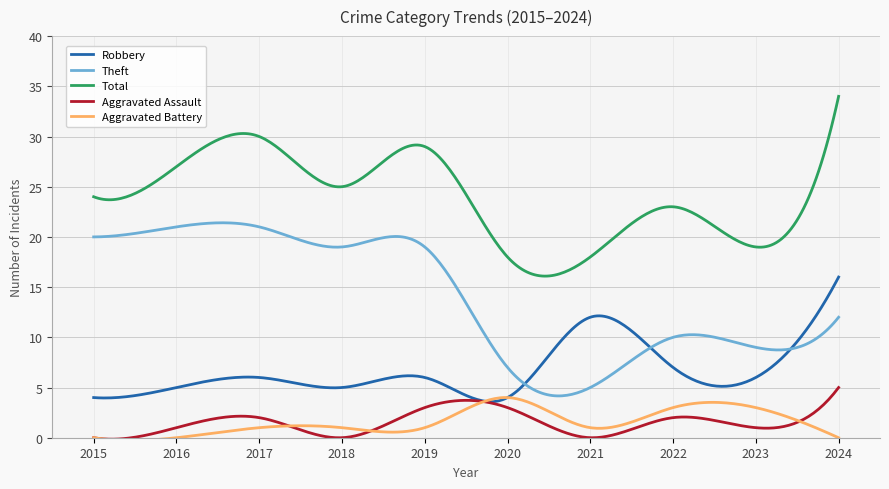

True or false: Total and Aggravated Battery cross at least once.

False